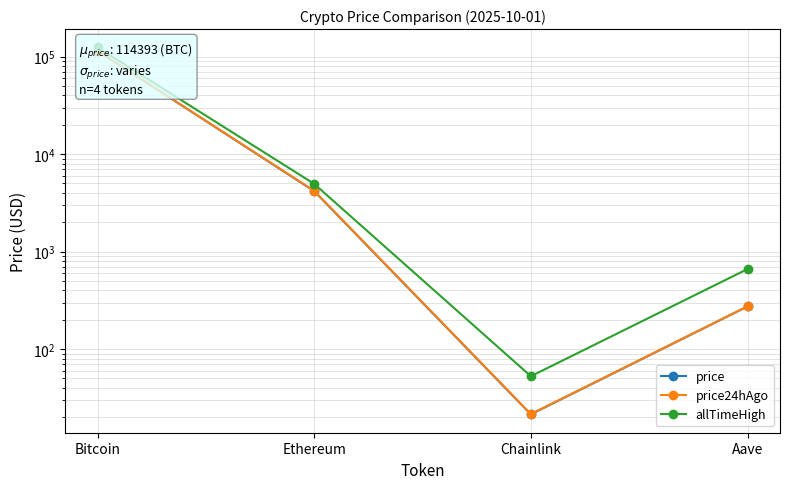

Which series has the widest spread of values?

allTimeHigh